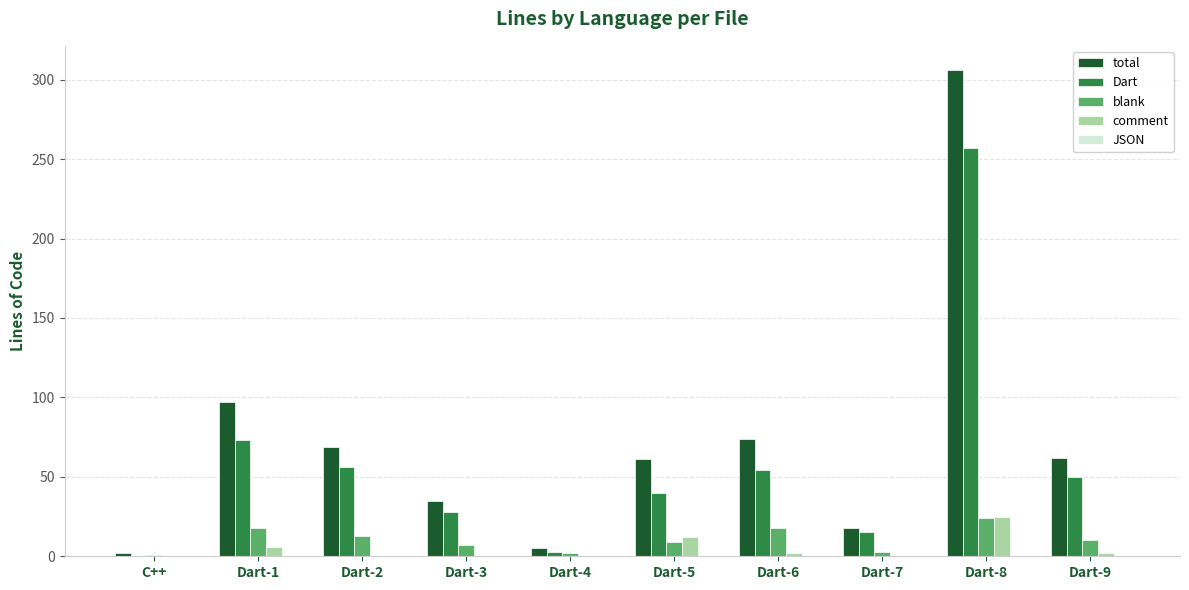

Between Dart-7 and Dart-8, which series saw the biggest shift?

total